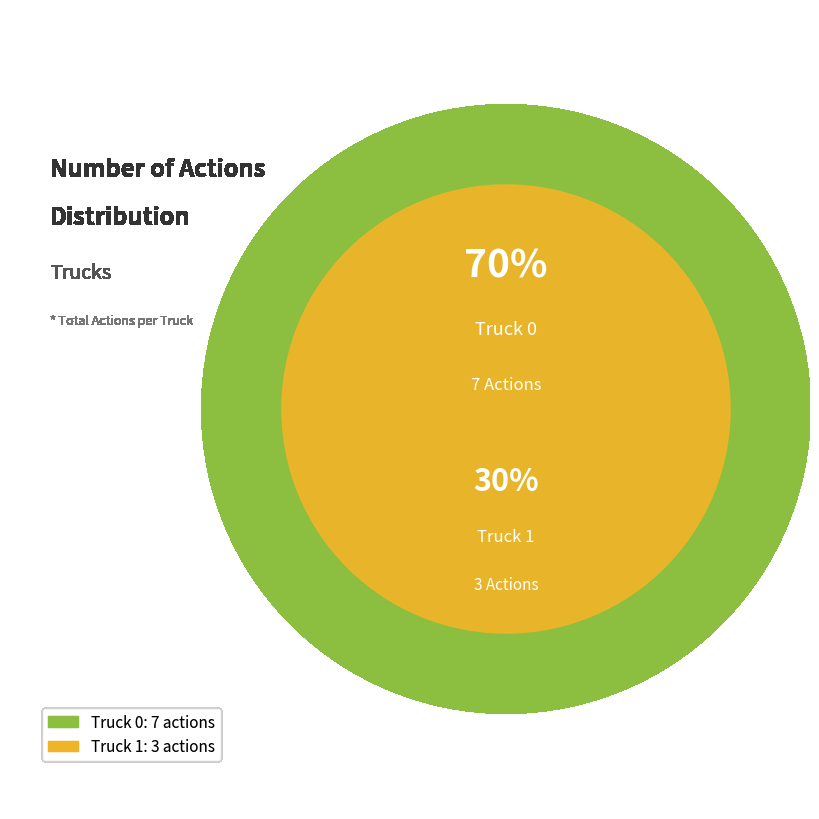

To the nearest percent, what percentage of the pie is Truck 1?

30%